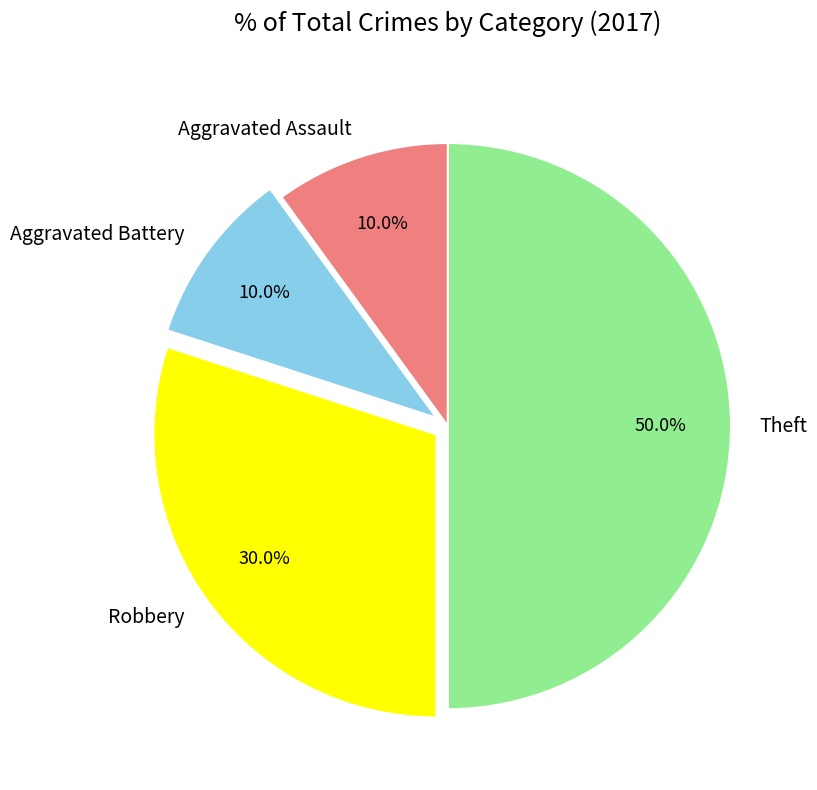

Does Robbery account for over 50% of the chart?

No